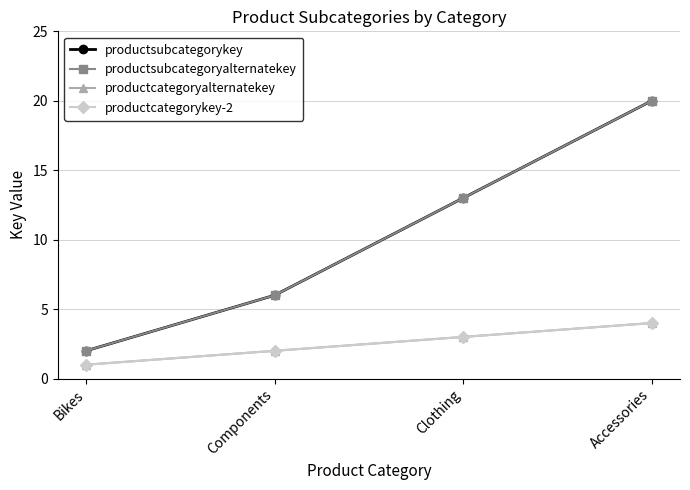

The value of productcategorykey-2 at Clothing is 3. True or false?

True